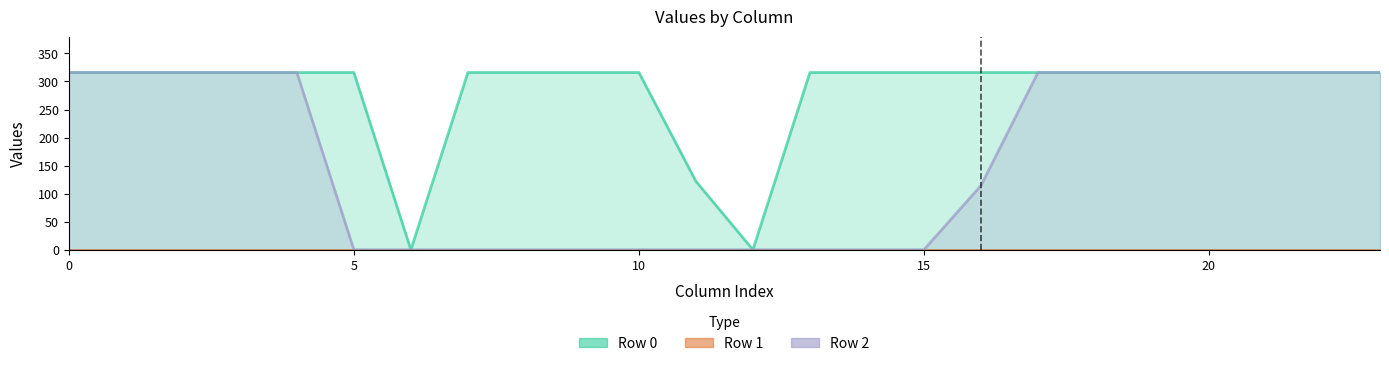

List the series in order of their overall mean, lowest first.

Row 1 line, Row 2 line, Row 0 line